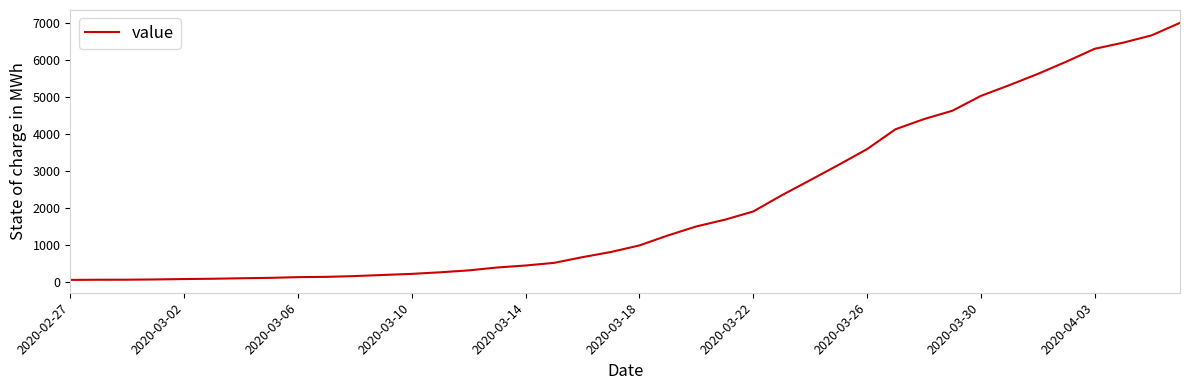

What is the difference between the maximum and minimum values?

6931